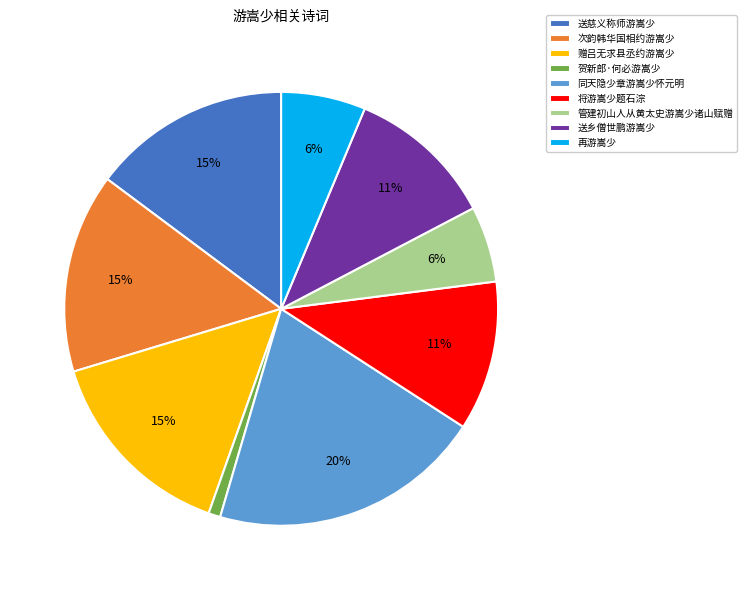

Is there any slice that represents more than half of the pie?

No